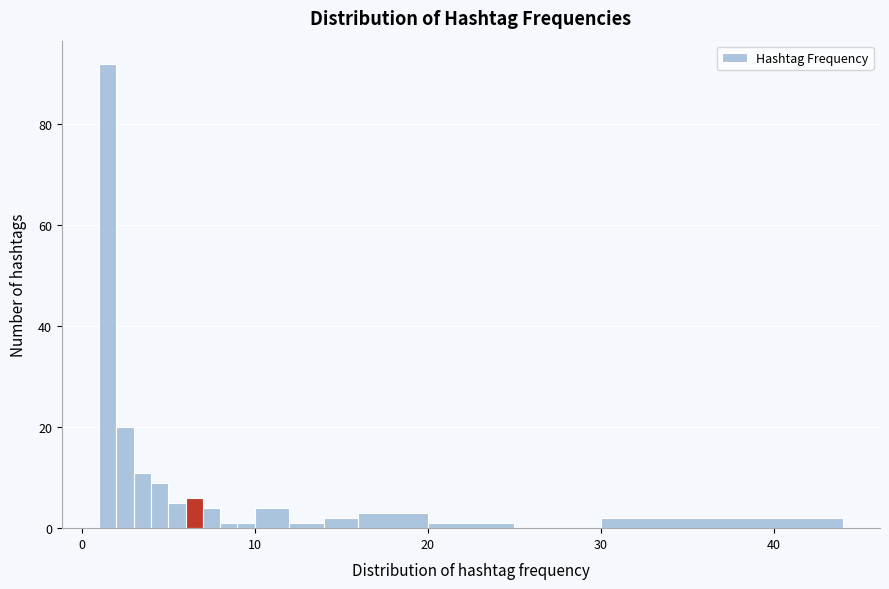

Around what value on the x-axis is the tallest bar? Give the approximate position of its centre, as read against the axis.

2